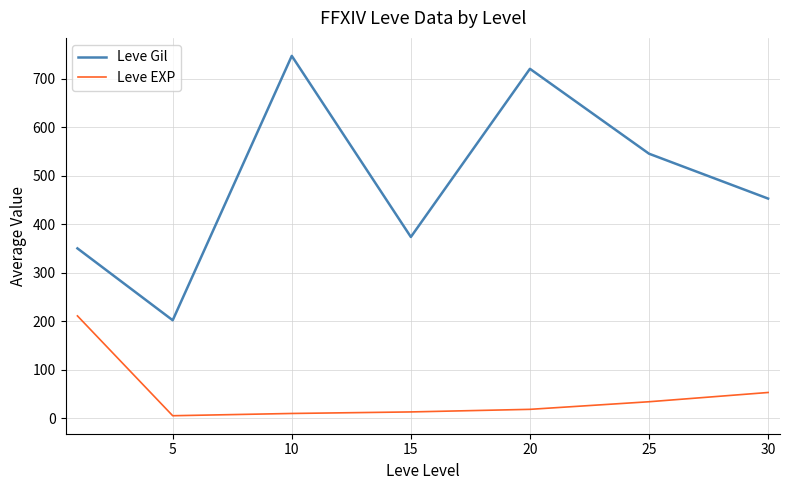

What is the maximum value shown in the chart?

746.7